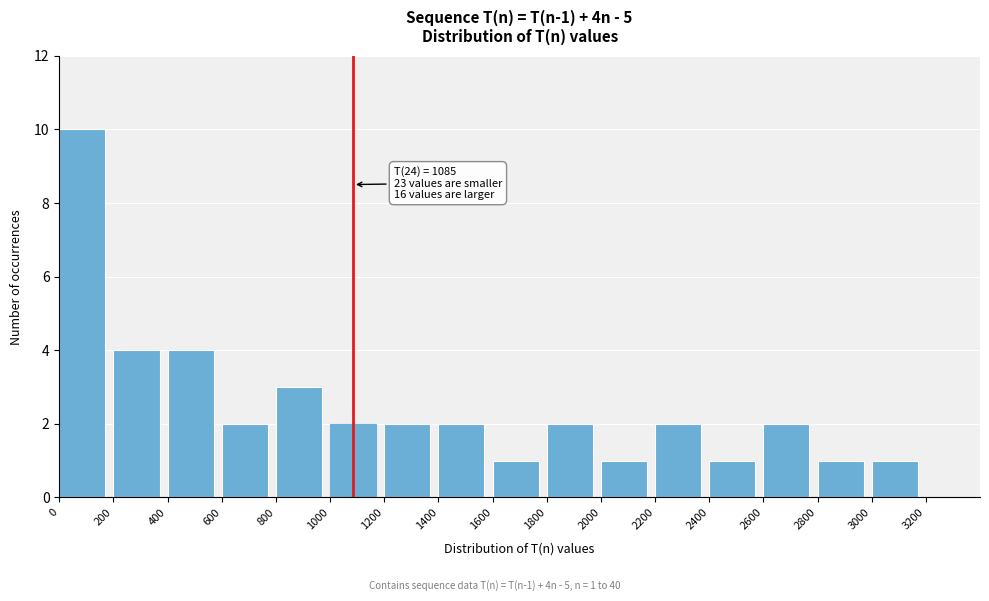

Over which range of the x-axis is the bar tallest?

0 to 200